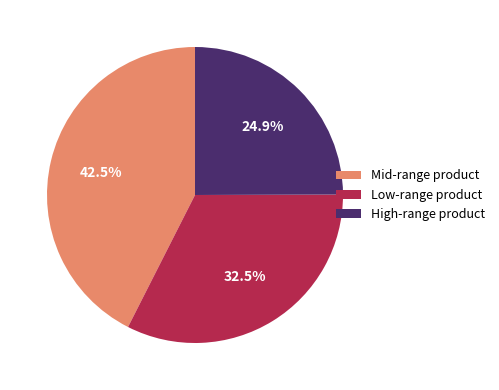

Is there a majority slice in this chart?

No